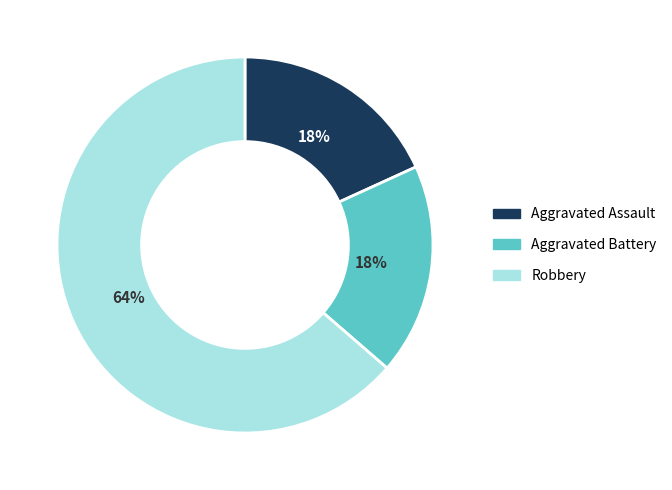

Is it true that Robbery is 64% of the pie?

True